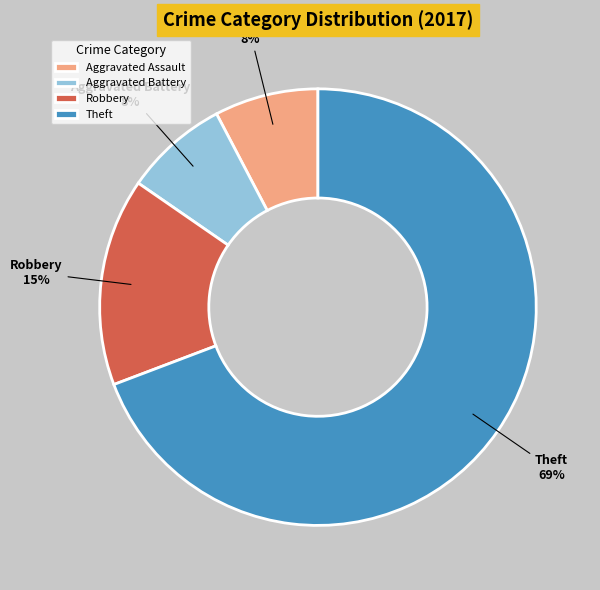

Which has a higher value, Theft or Aggravated Assault?

Theft